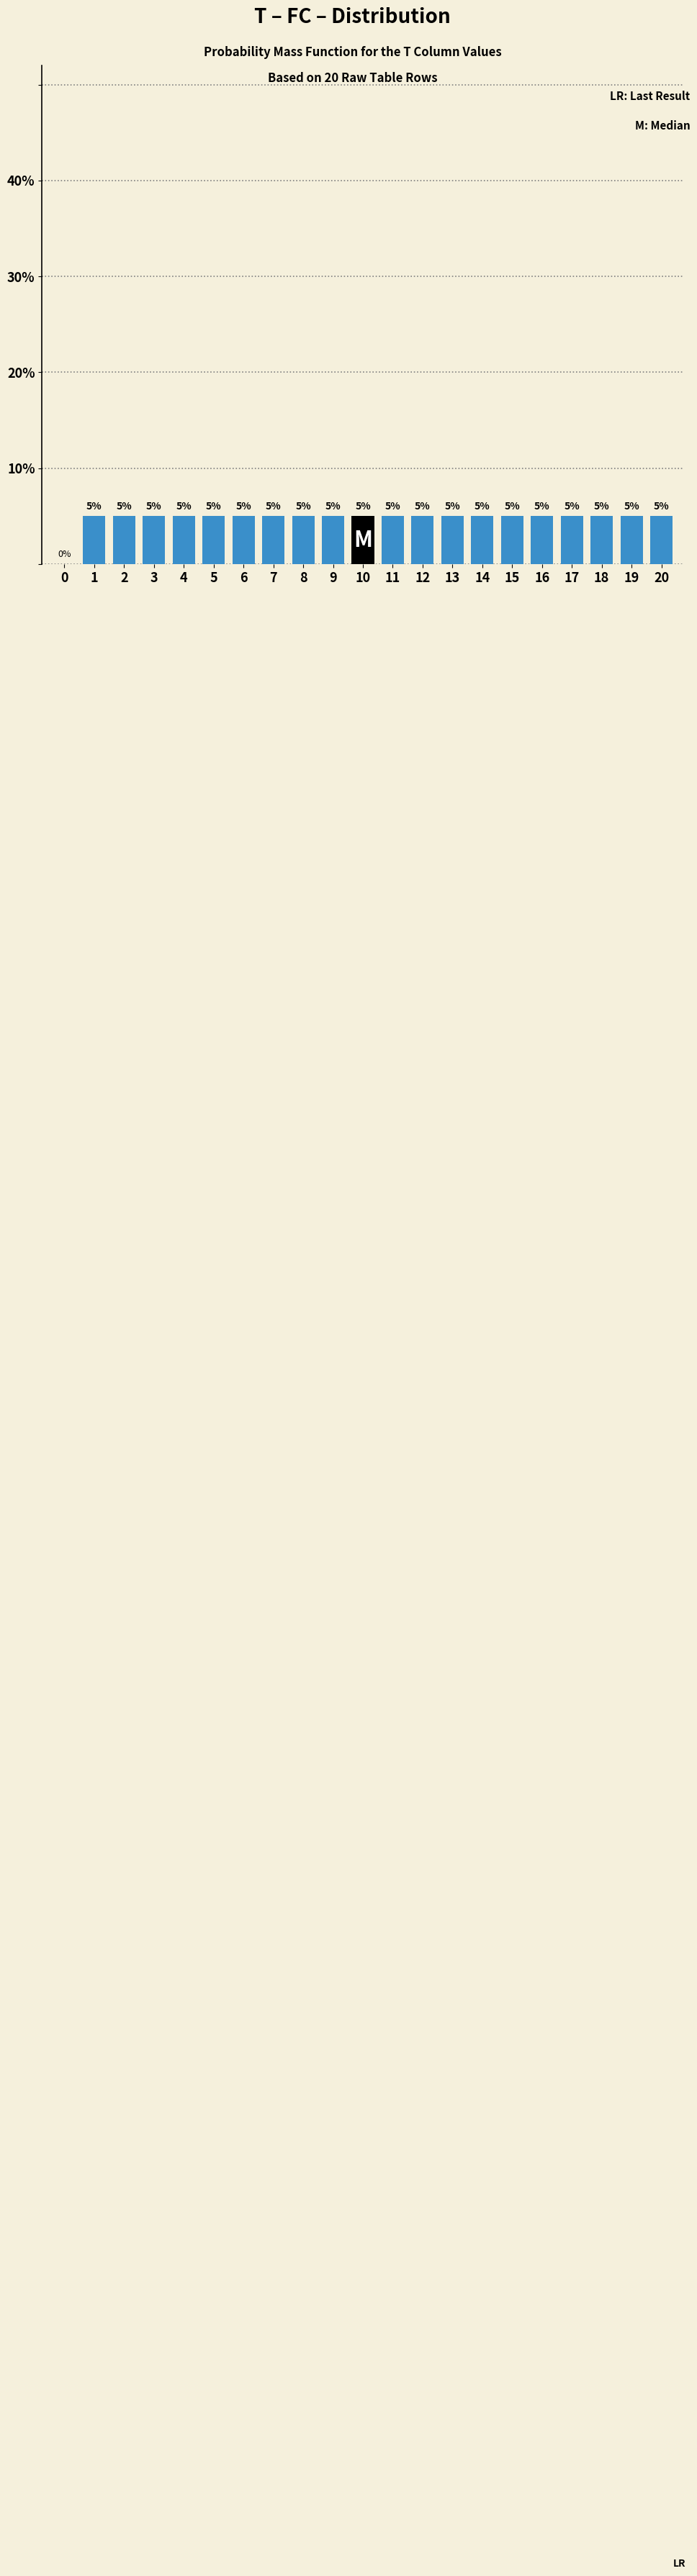

Reading left to right, what are all the values shown in this chart?

0=0	1=5	2=5	3=5	4=5	5=5	6=5	7=5	8=5	9=5	10=5	11=5	12=5	13=5	14=5	15=5	16=5	17=5	18=5	19=5	20=5